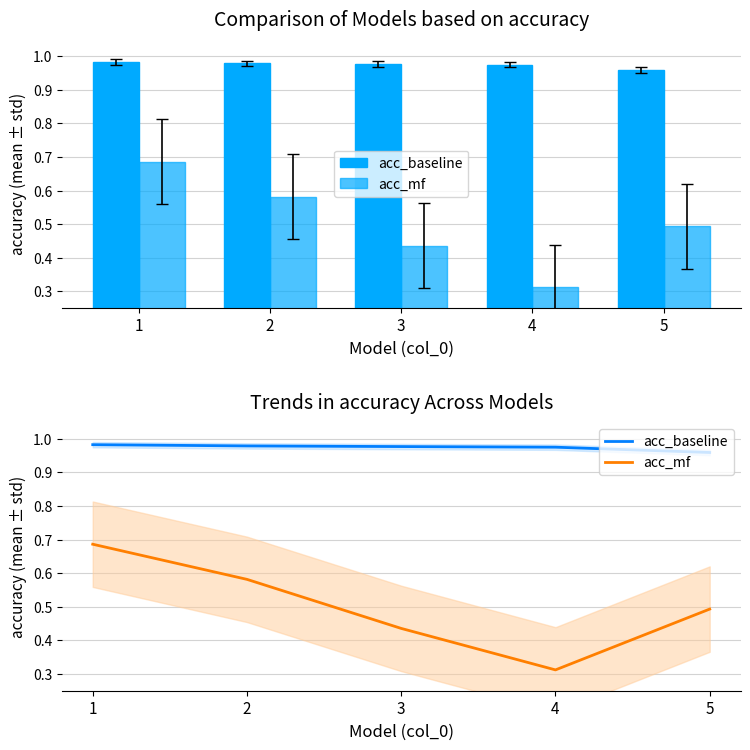

How many acc_baseline values are between 0 and 1?

5